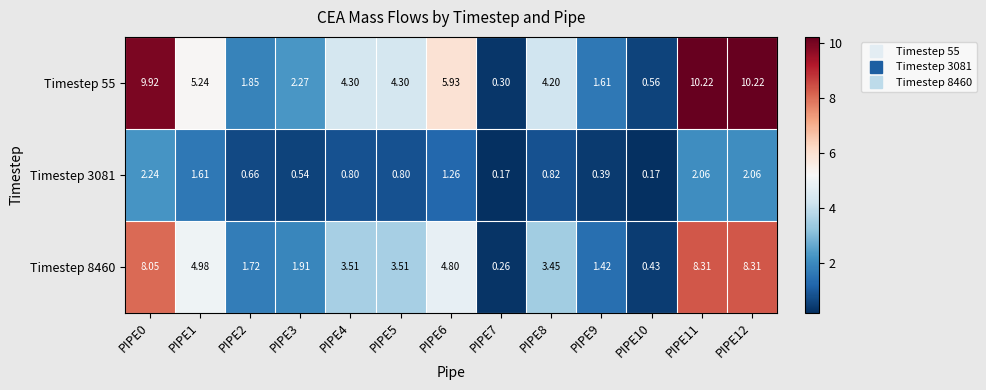

Is the value of Timestep 3081 at PIPE8 greater than the value of Timestep 55 at PIPE6?

No